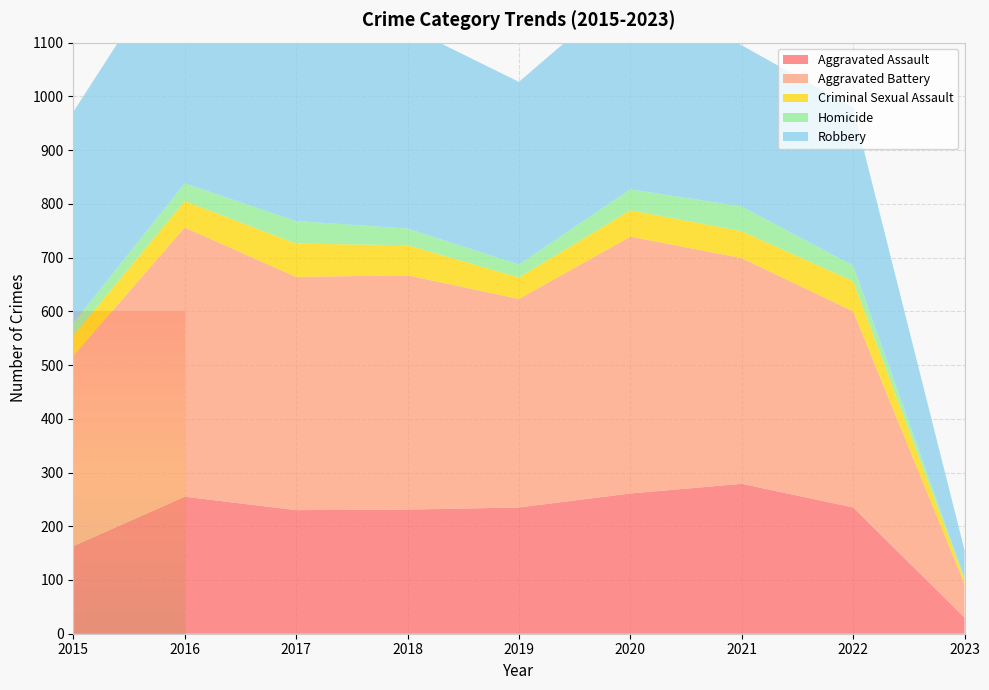

Reading left to right, extract all data points from this chart.

Aggravated Assault: 2015=163	2016=255	2017=230	2018=231	2019=235	2020=261	2021=279	2022=235	2023=30
Aggravated Battery: 2015=354	2016=501	2017=434	2018=436	2019=388	2020=478	2021=420	2022=365	2023=62
Criminal Sexual Assault: 2015=38	2016=49	2017=62	2018=56	2019=40	2020=49	2021=50	2022=56	2023=9
Homicide: 2015=23	2016=33	2017=42	2018=31	2019=24	2020=39	2021=46	2022=29	2023=2
Robbery: 2015=393	2016=455	2017=386	2018=375	2019=340	2020=378	2021=300	2022=294	2023=52